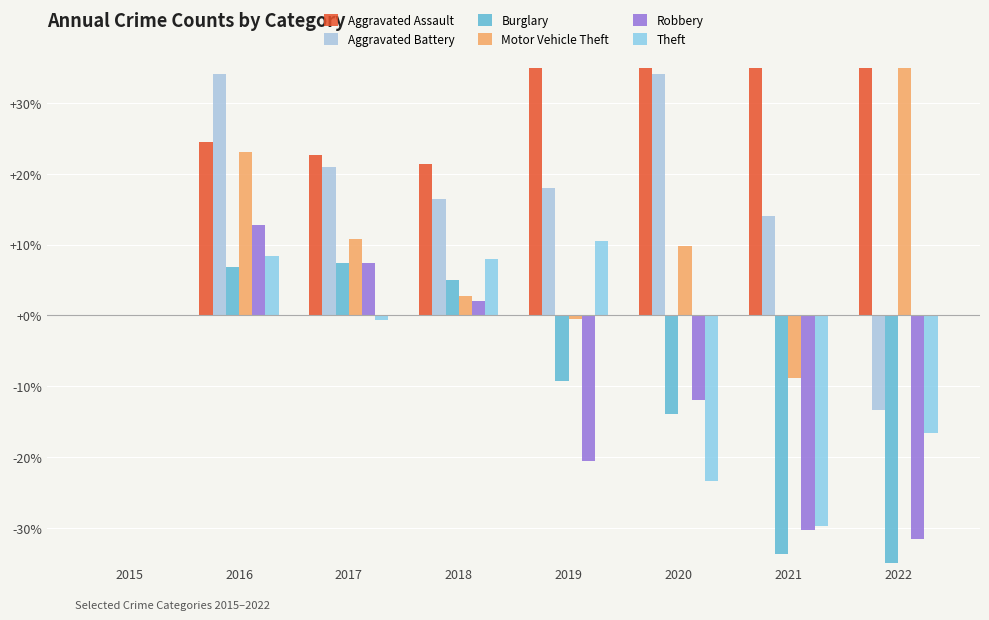

What is the approximate value of Theft at 2017?

-0.7